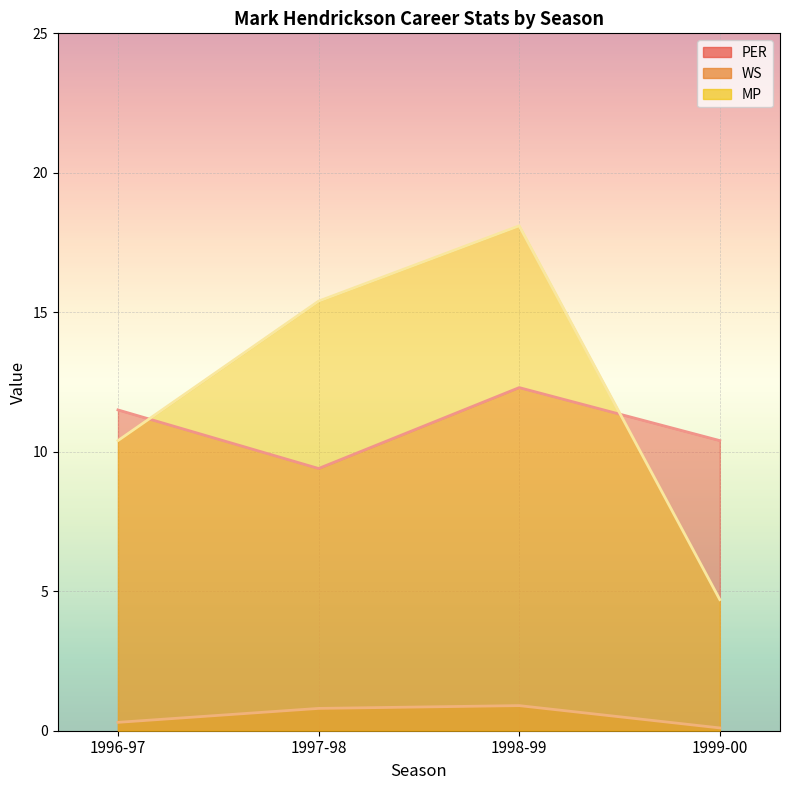

Is the value of WS at 1997-98 greater than the value of MP at 1996-97?

No